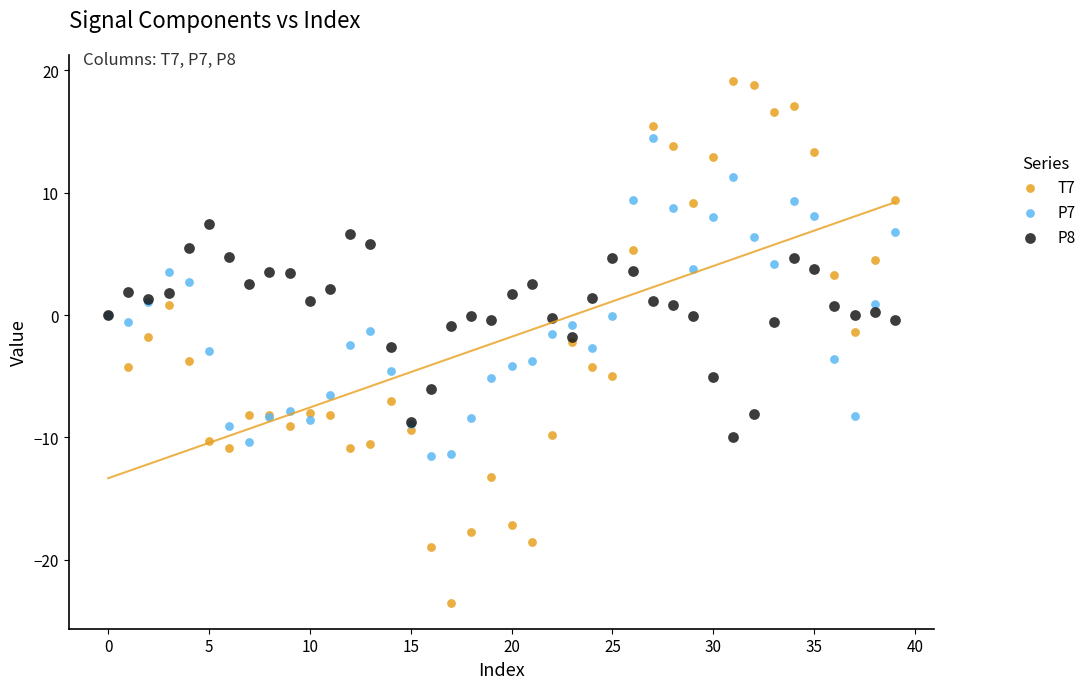

What are all the series names shown in the legend?

T7, P7, P8